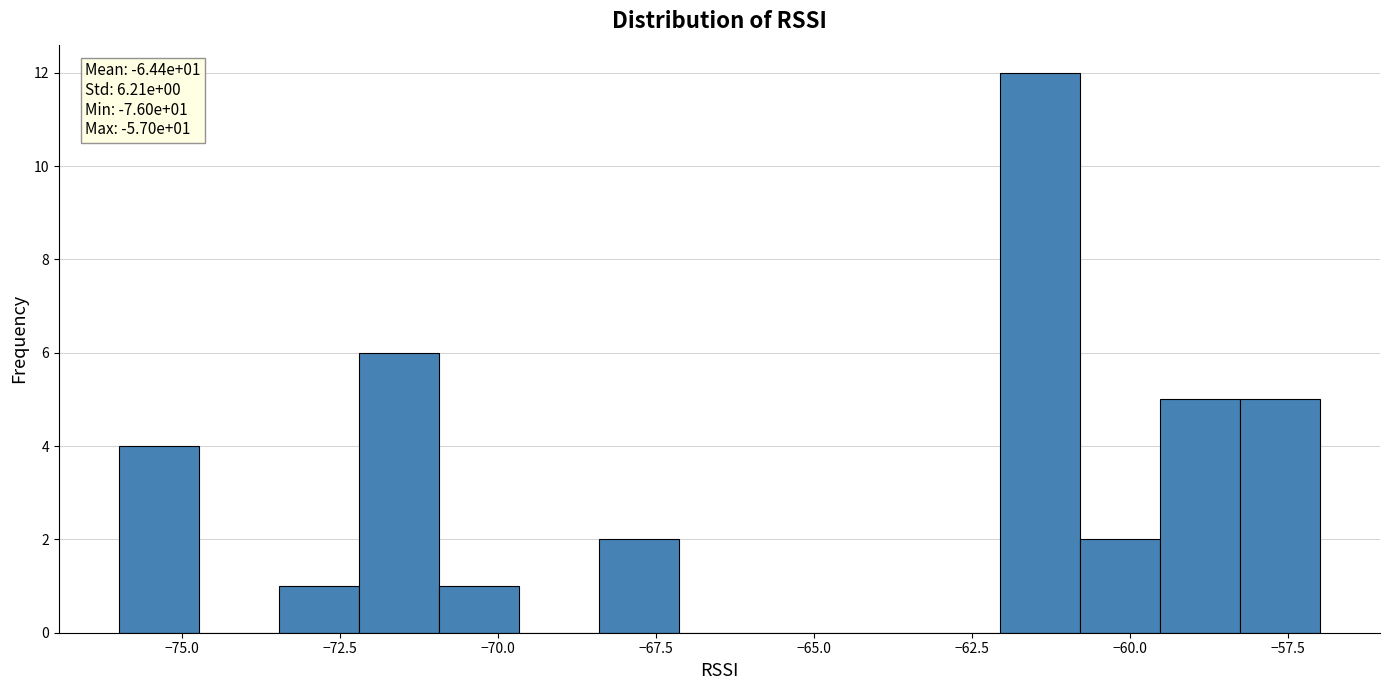

Around what value on the x-axis is the tallest bar? Give the approximate position of its centre, as read against the axis.

-61.5